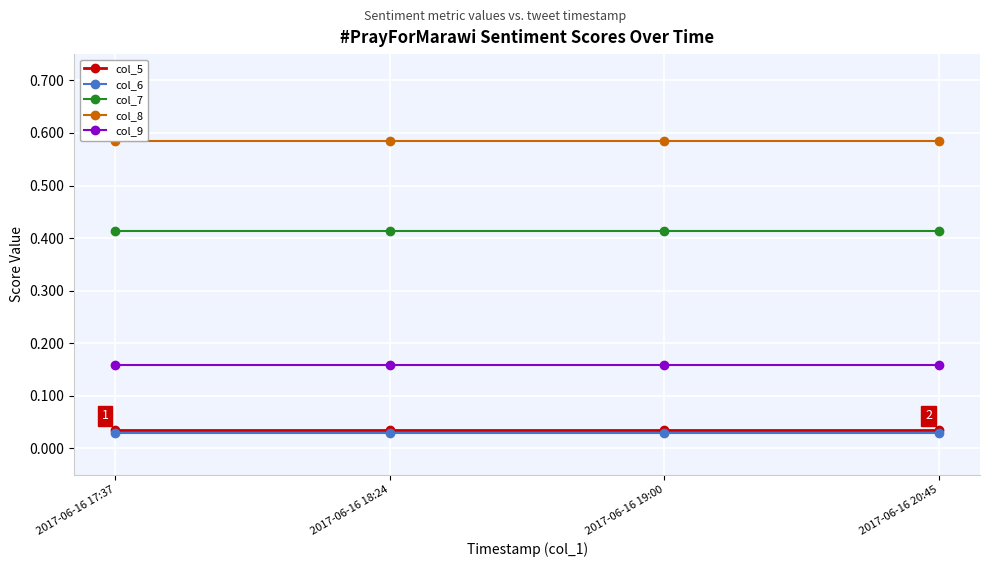

True or false: col_6 and col_9 intersect in this chart.

False